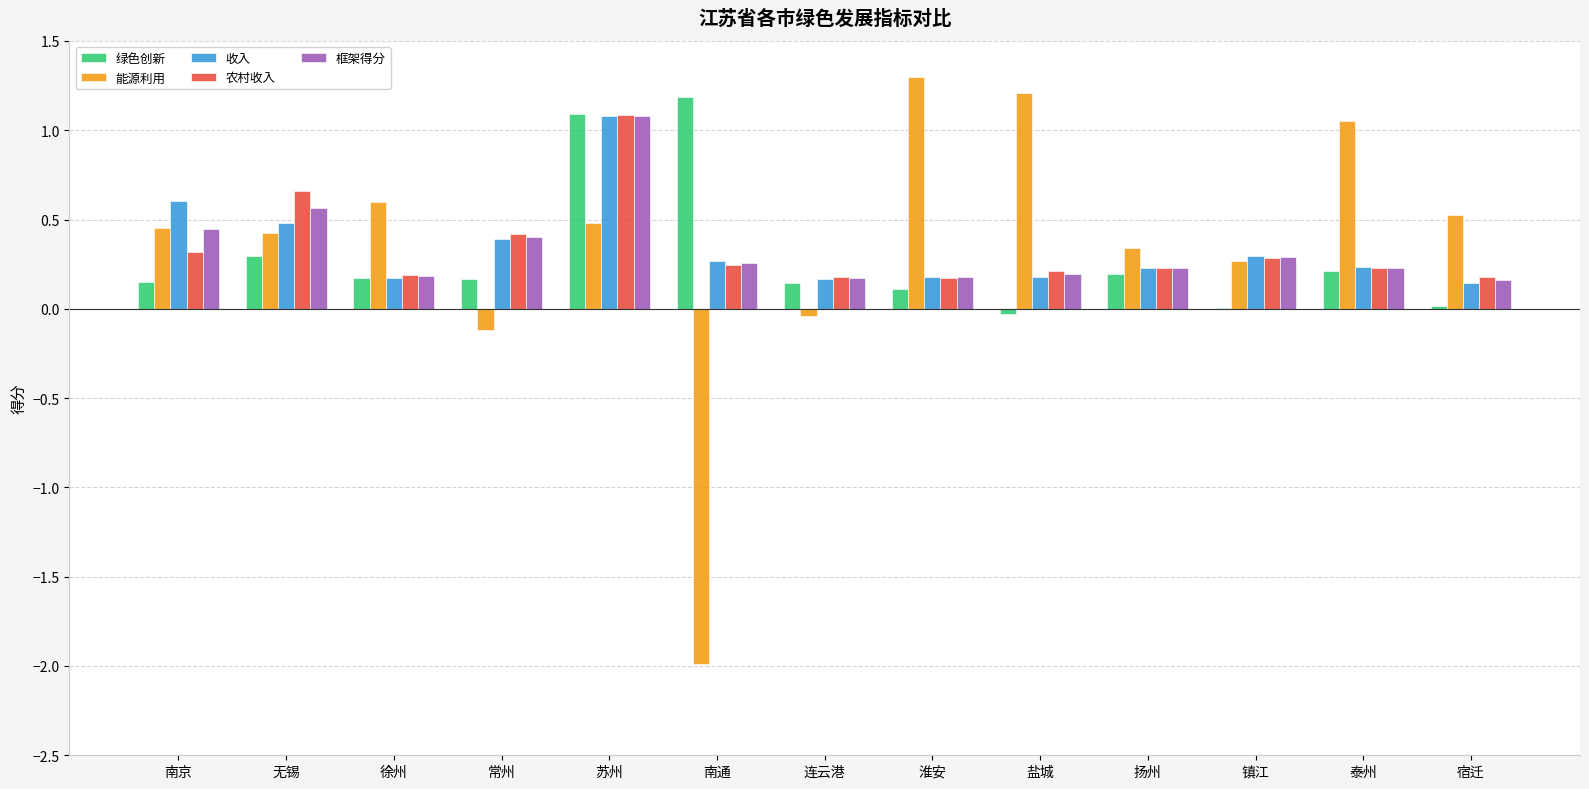

What is the maximum value for 绿色创新?

1.2